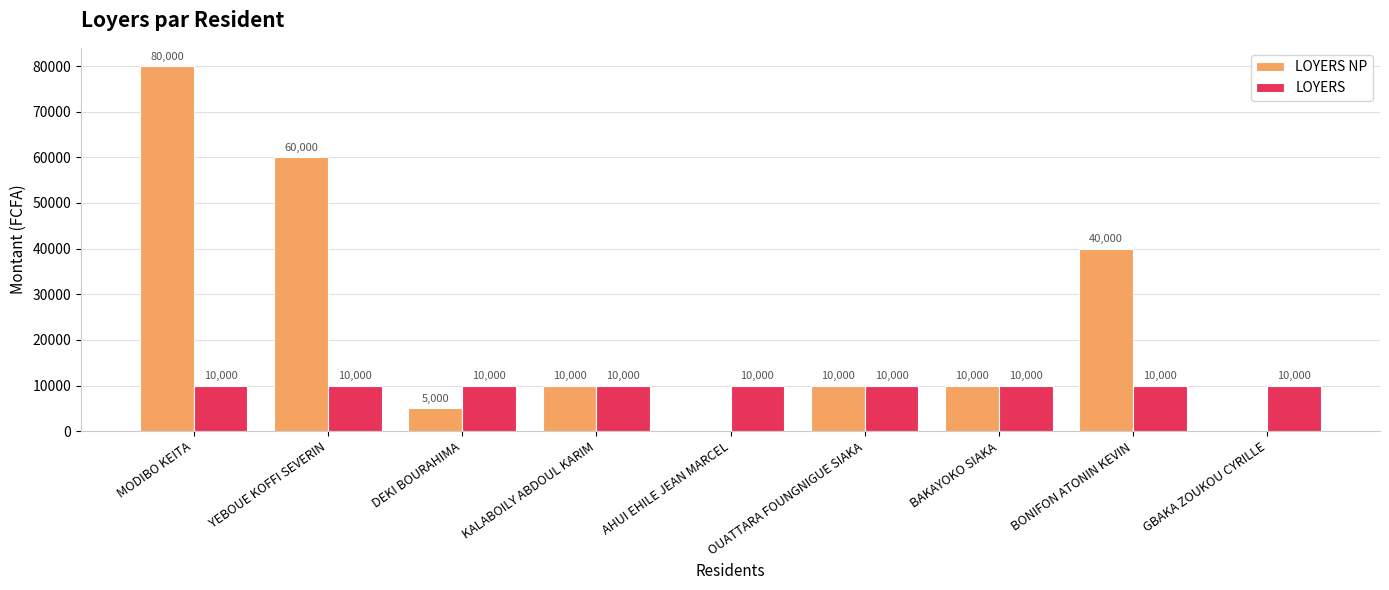

Read the LOYERS value at GBAKA ZOUKOU CYRILLE.

10000